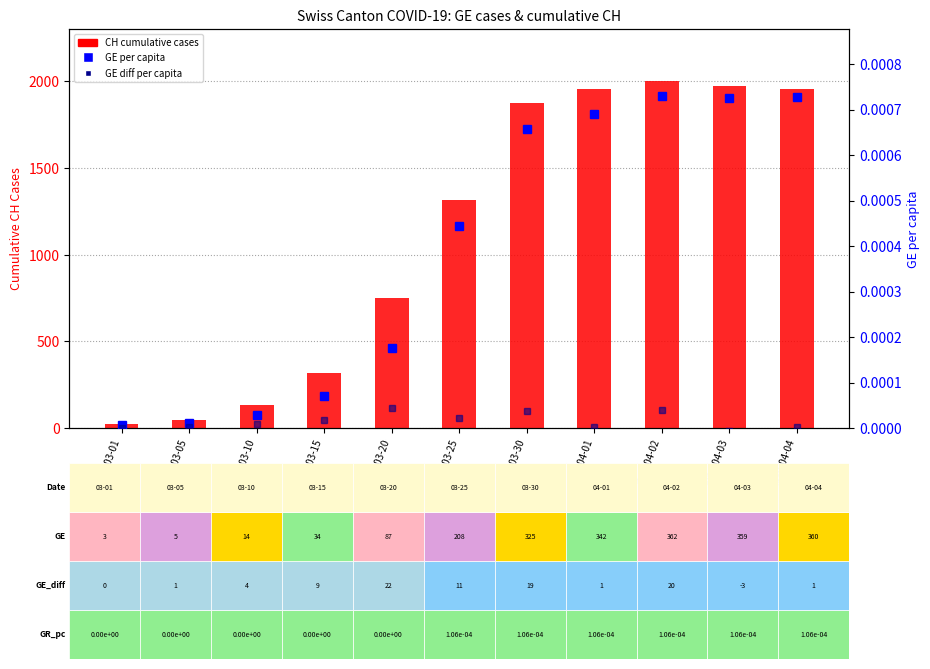

Reading left to right, list all the values displayed in this chart.

CH (cumulative): 2020-03-01=21.0	2020-03-05=49.0	2020-03-10=132.0	2020-03-15=318.0	2020-03-20=748.0	2020-03-25=1317.0	2020-03-30=1873.0	2020-04-01=1956.0	2020-04-02=2002.0	2020-04-03=1975.0	2020-04-04=1955.0
GE per capita: 2020-03-01=0.0	2020-03-05=0.0	2020-03-10=0.0	2020-03-15=0.0	2020-03-20=0.0	2020-03-25=0.0	2020-03-30=0.0	2020-04-01=0.0	2020-04-02=0.0	2020-04-03=0.0	2020-04-04=0.0
GE diff per capita: 2020-03-01=0.0	2020-03-05=0.0	2020-03-10=0.0	2020-03-15=0.0	2020-03-20=0.0	2020-03-25=0.0	2020-03-30=0.0	2020-04-01=0.0	2020-04-02=0.0	2020-04-03=-0.0	2020-04-04=0.0